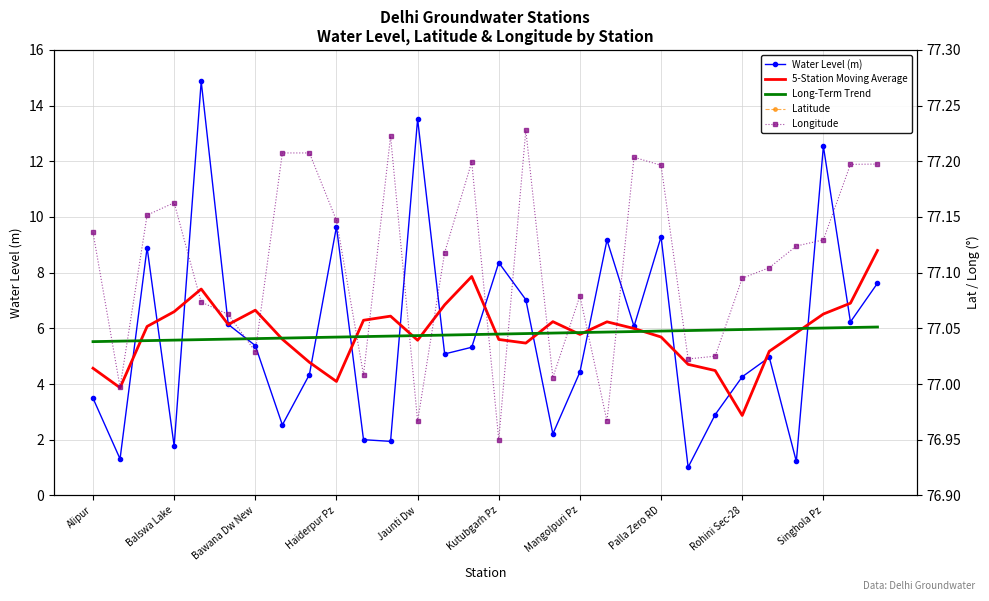

True or false: 5-Station Moving Average and Water Level (m) cross at least once.

True